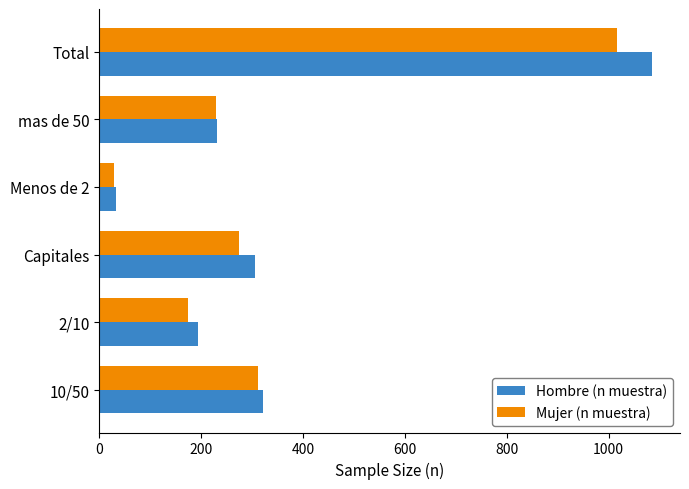

List the series in order of their peak value, highest first.

Hombre (n muestra), Mujer (n muestra)